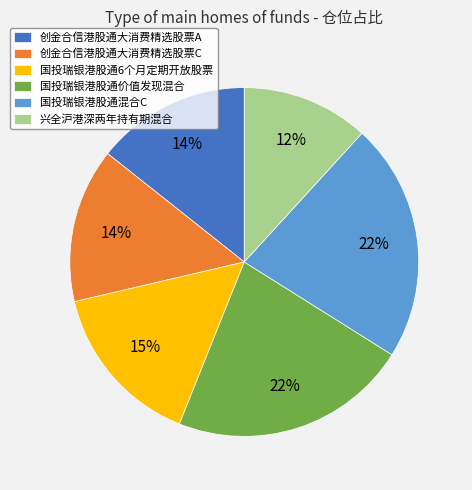

The 创金合信港股通大消费精选股票A slice represents 14% of the pie. True or false?

True